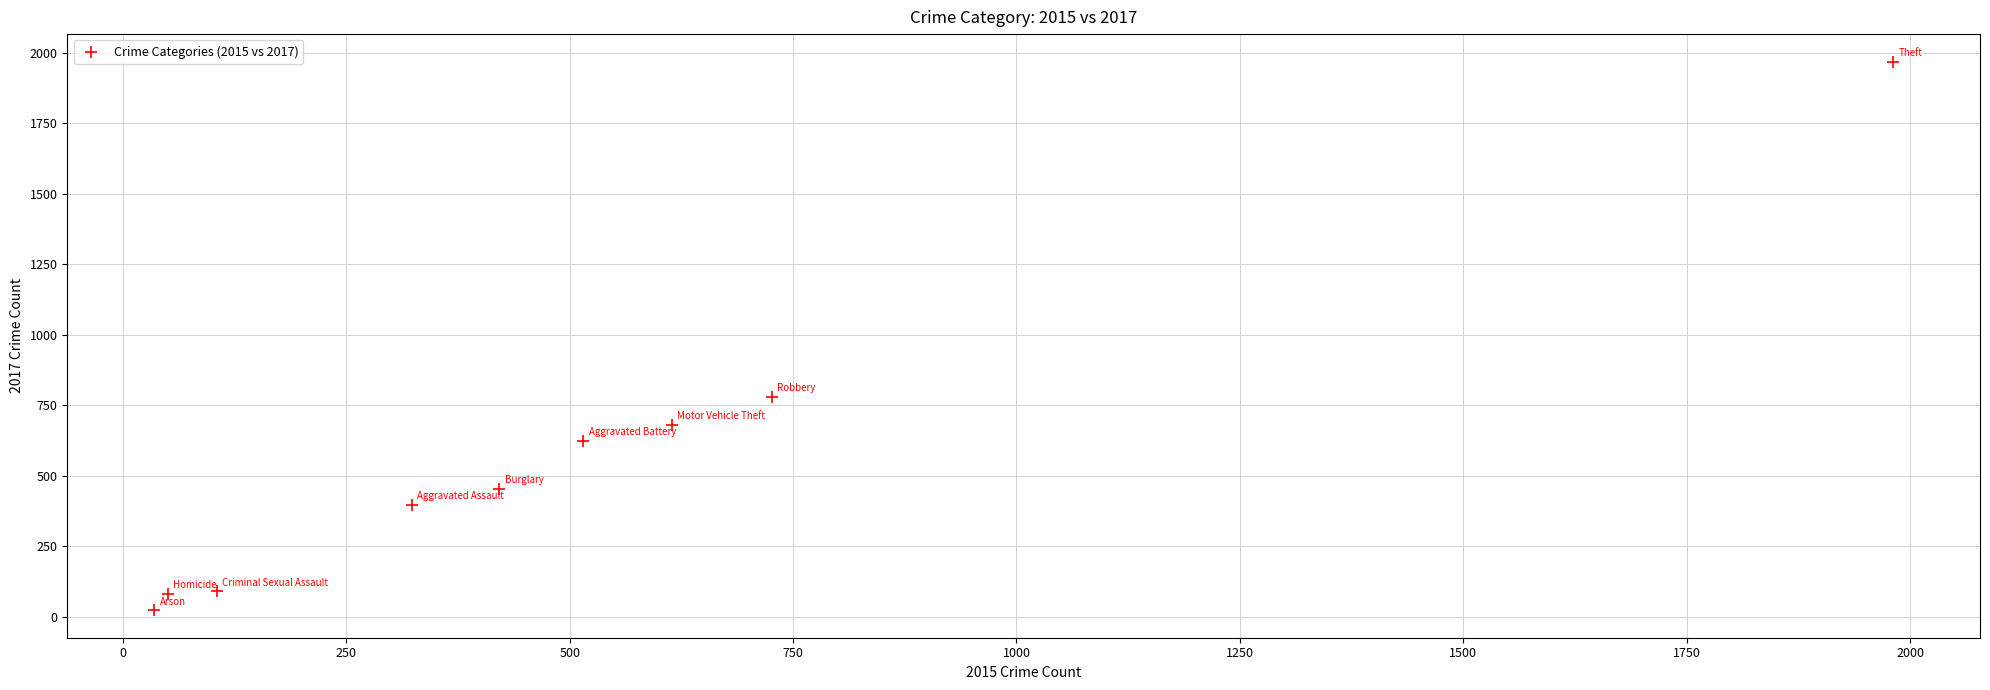

What Y value in the scatter plot is closest to 995?

780